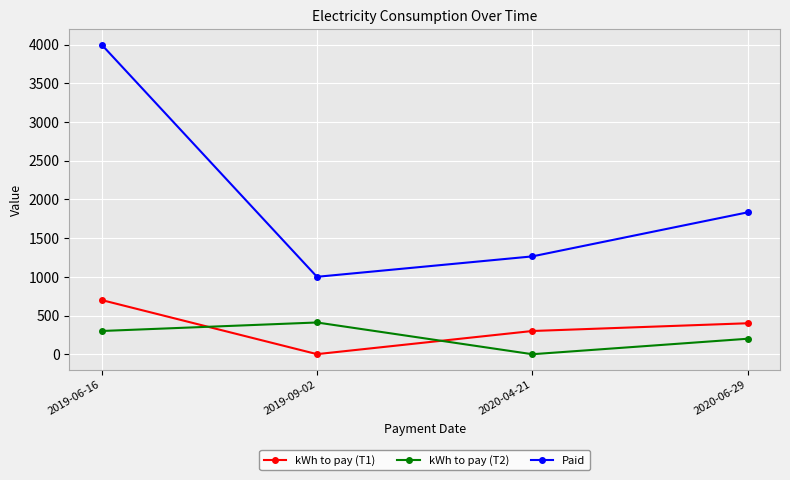

Between 2019-06-16 and 2019-09-02, which series saw the biggest shift?

Paid